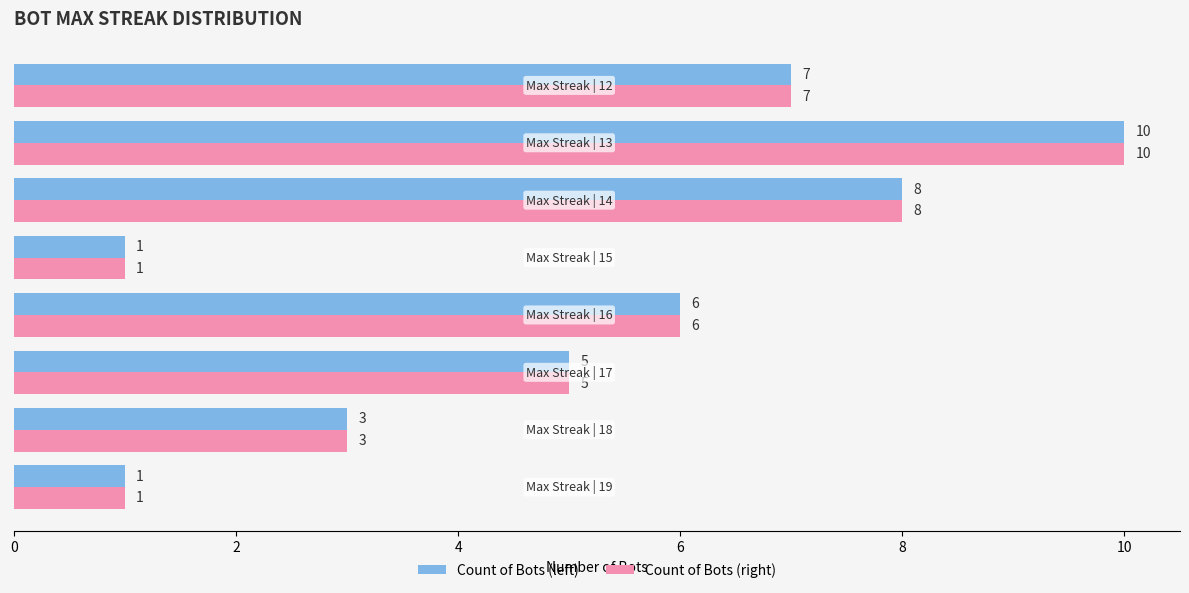

What is the average value of the Count of Bots (left) series?

5